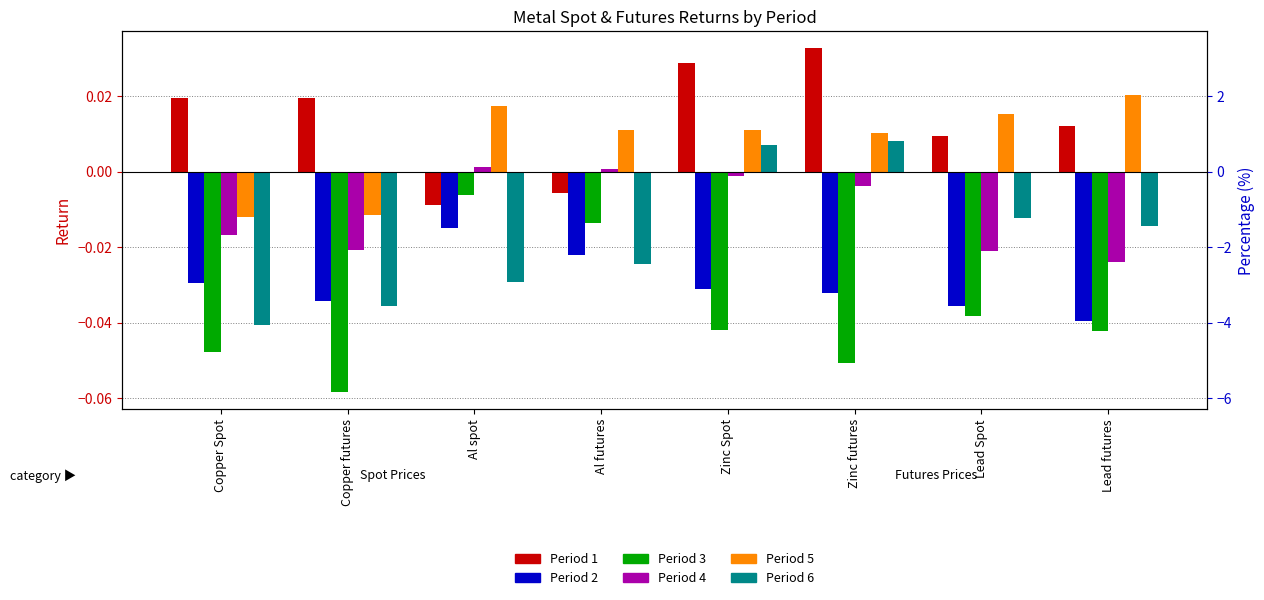

How many values in the Period 4 series exceed 0?

2